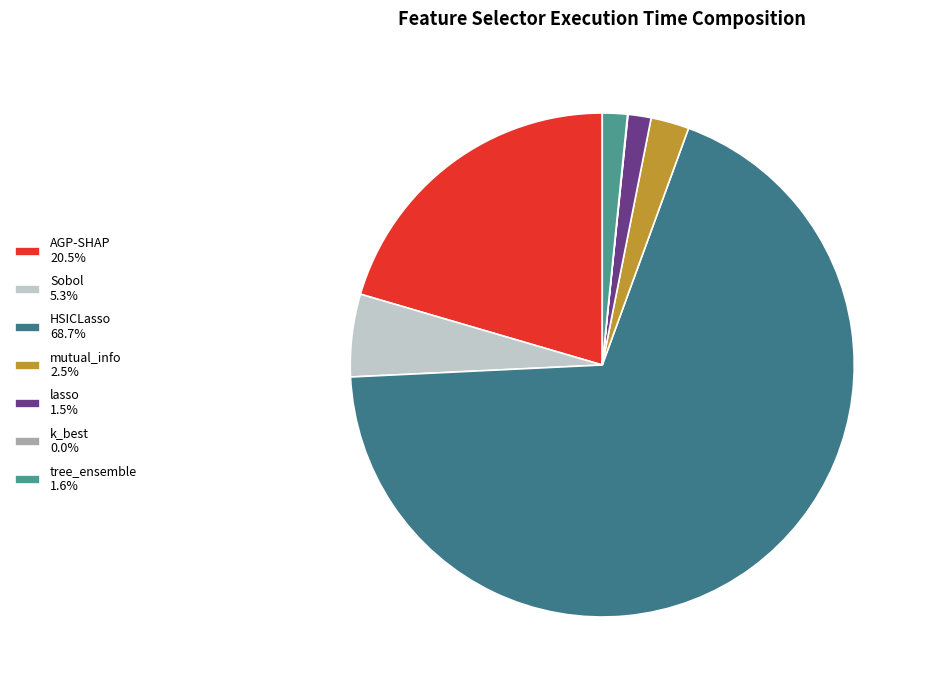

True or false: k_best accounts for 7% of the total.

False